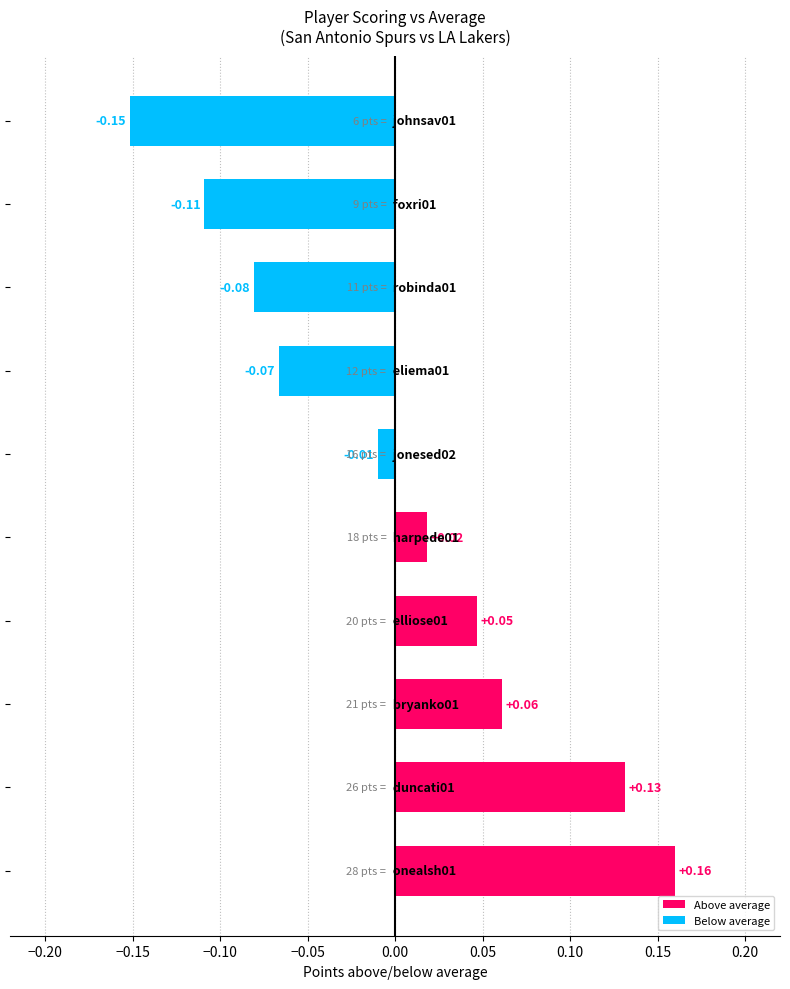

What is the difference between the maximum and second lowest values?

0.3